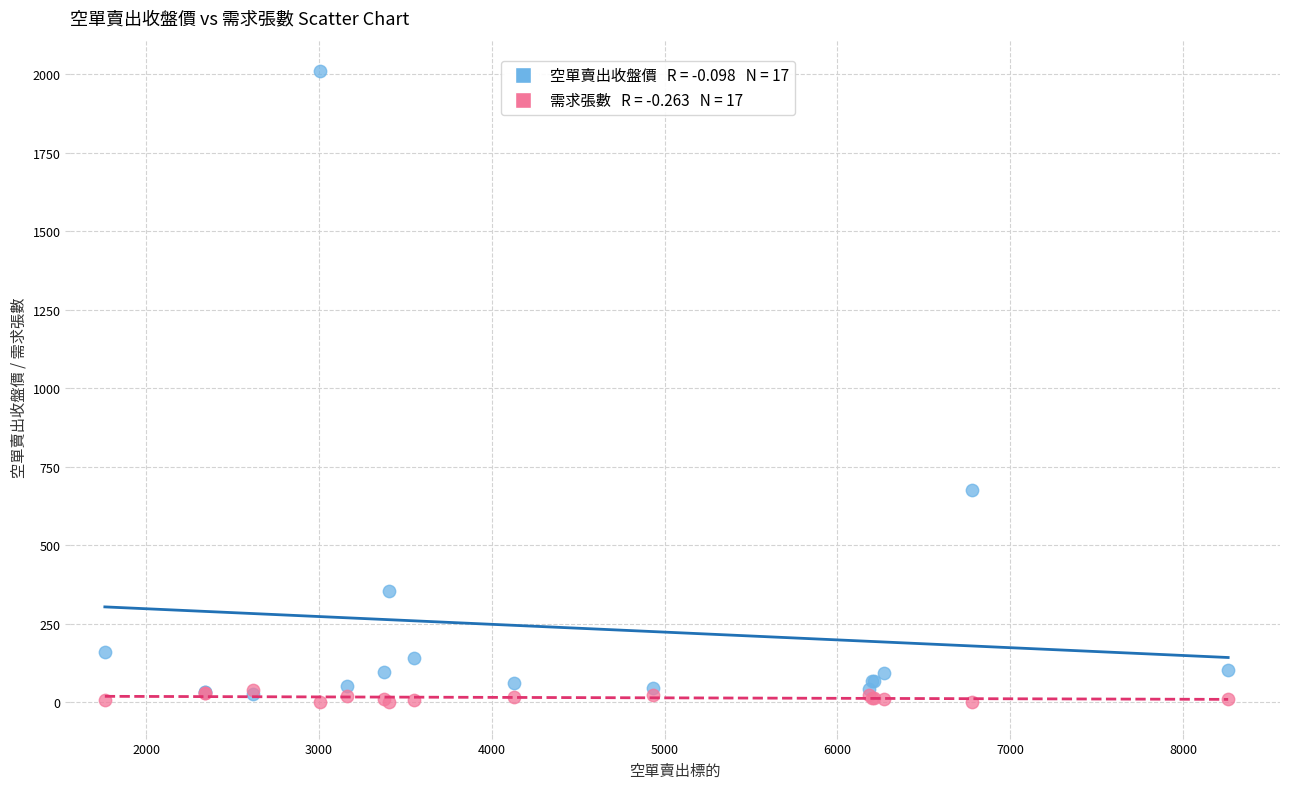

Across all series, what Y value is closest to 1005?

676.0